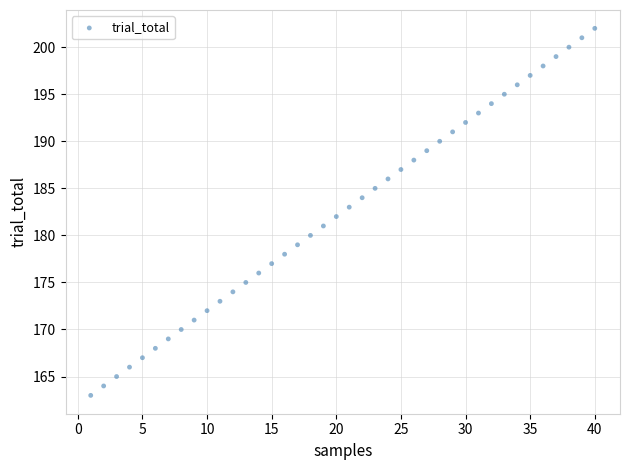

What is the range of X values (max minus min)?

39